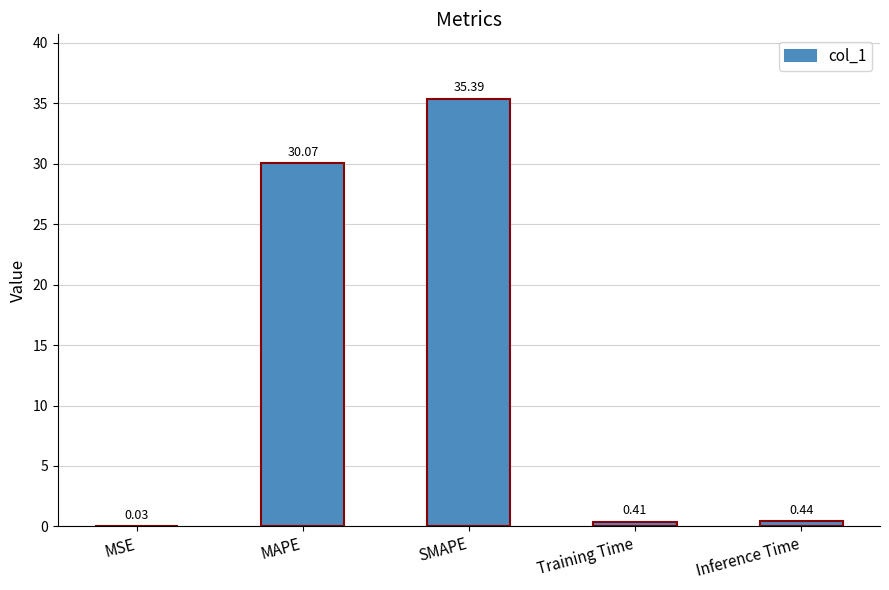

Where is the data nearest to the value 17?

MAPE